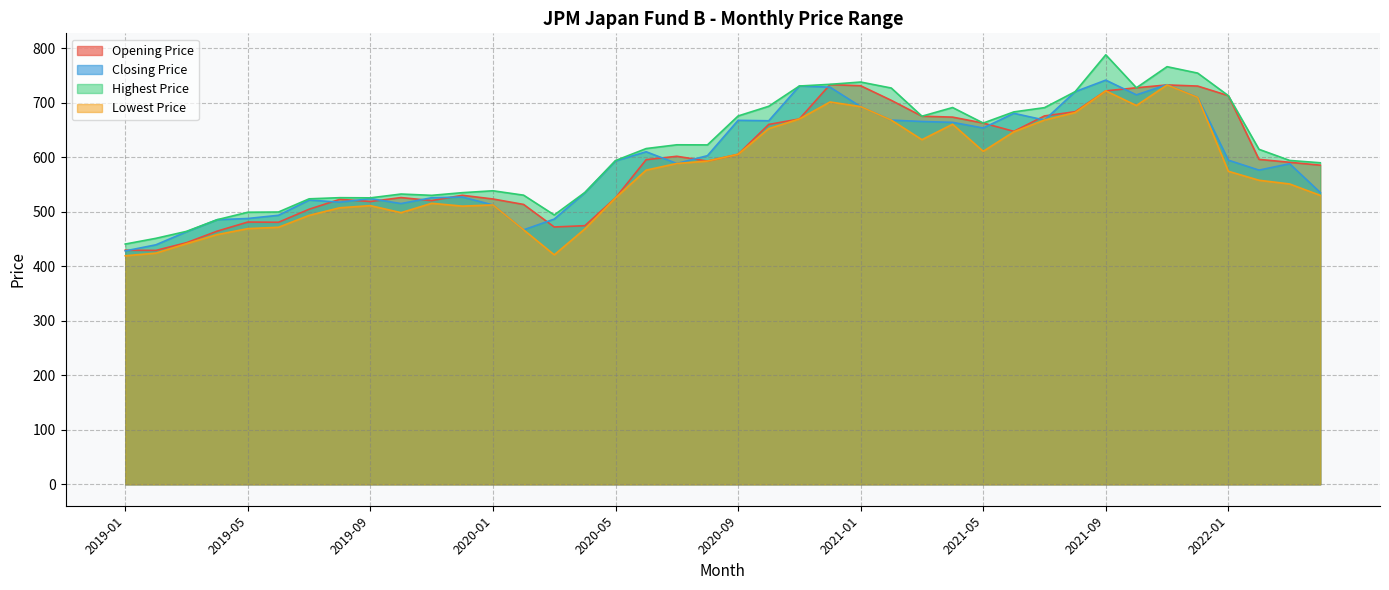

What is the value of the Highest Price point at the 33rd from the left?

788.4